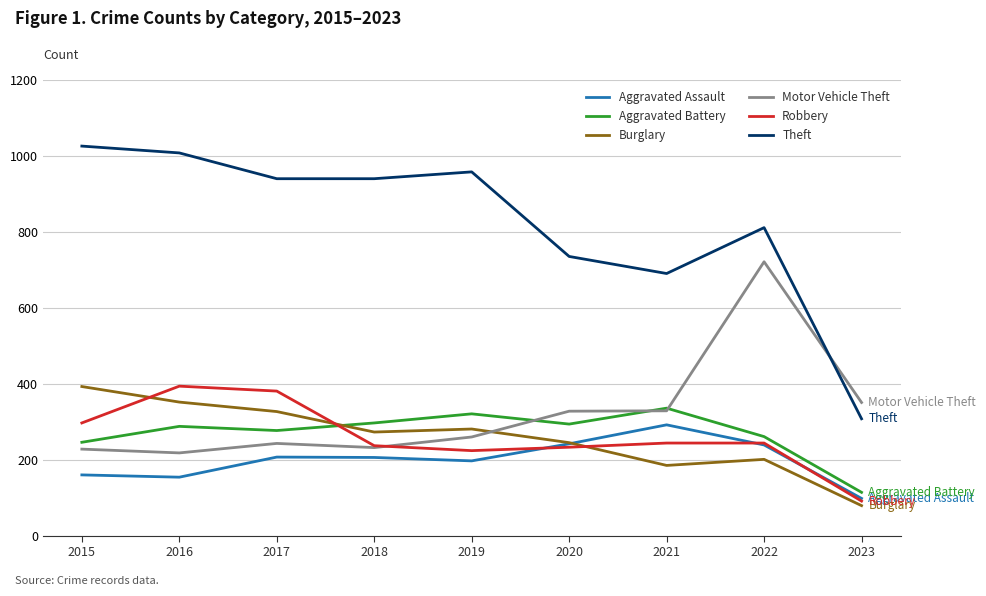

After their last crossing, which series has the higher values: Aggravated Assault or Burglary?

Aggravated Assault